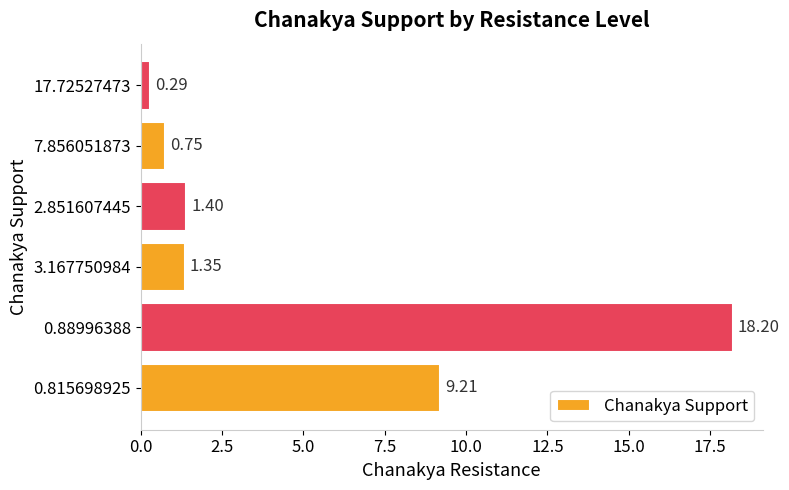

How many series are shown in this chart?

1